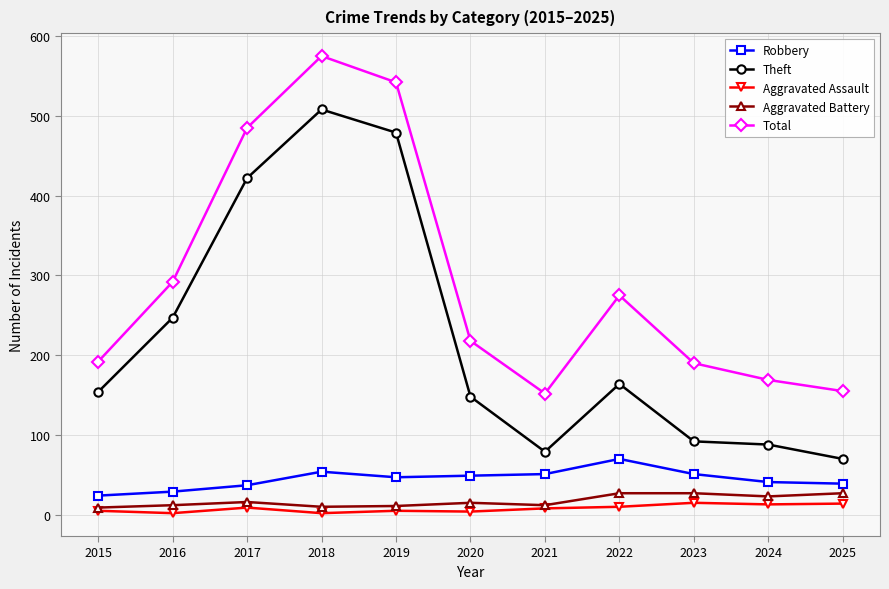

True or false: Aggravated Battery has more than 1 points higher than both neighbors.

True